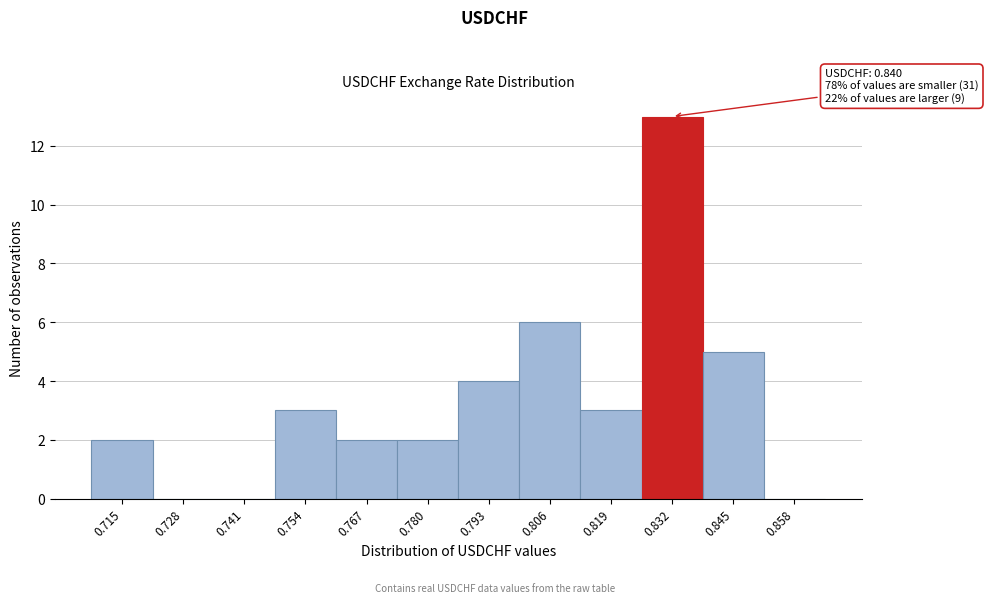

Reading right to left, transcribe all the data shown in this chart.

0.858=0	0.845=5	0.832=13	0.819=3	0.806=6	0.793=4	0.780=2	0.767=2	0.754=3	0.741=0	0.728=0	0.715=2